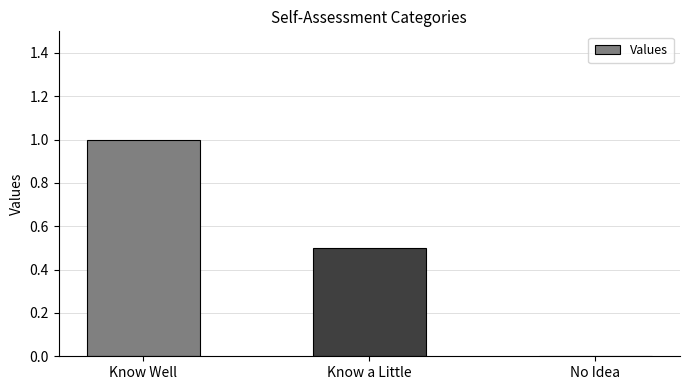

Does the chart contain stacked bars?

No